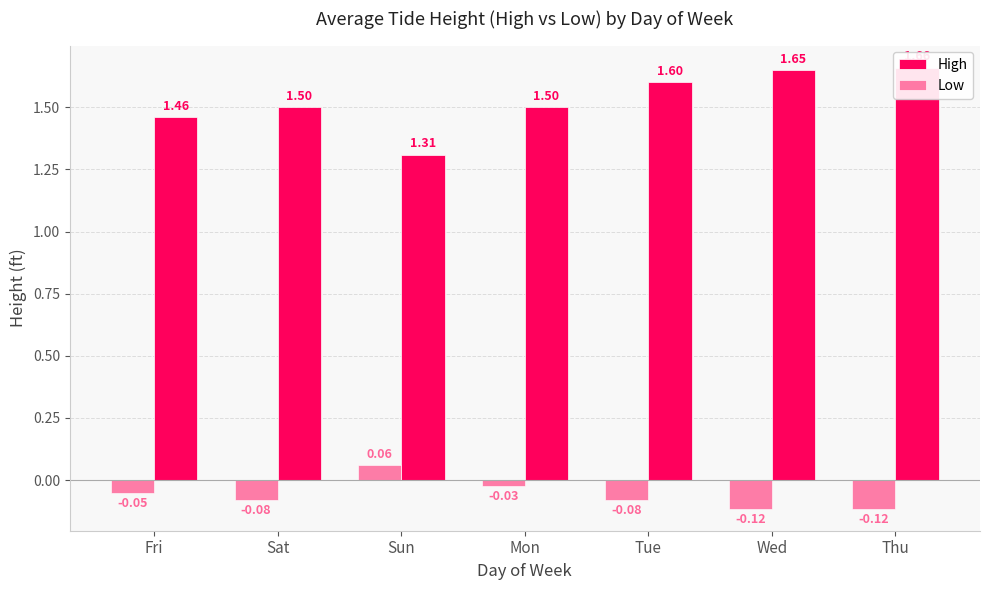

Rank the series by their average value, from highest to lowest.

High, Low